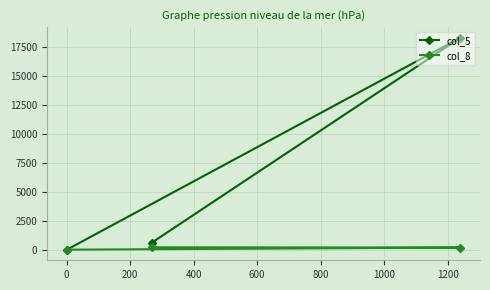

What is the maximum value shown in the chart?

18272